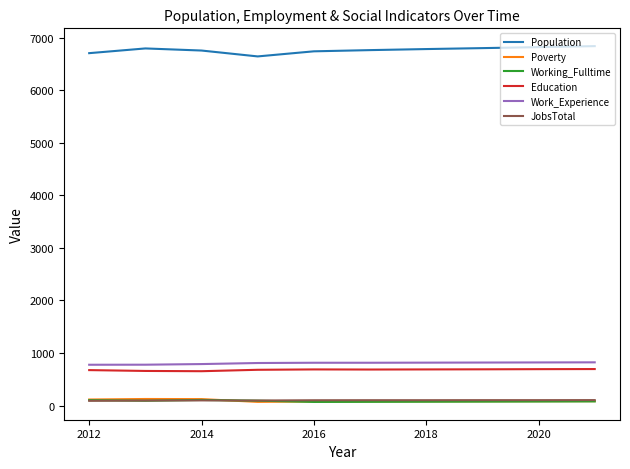

What is the lowest value of the JobsTotal series?

89